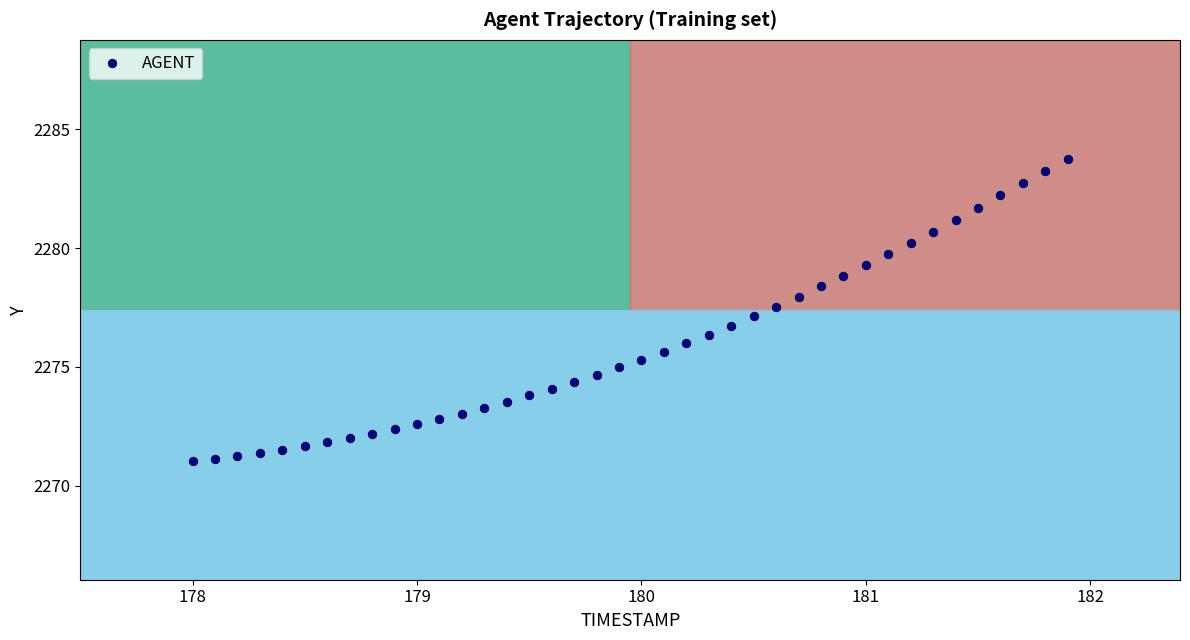

What is the range of X values (max minus min)?

3.9